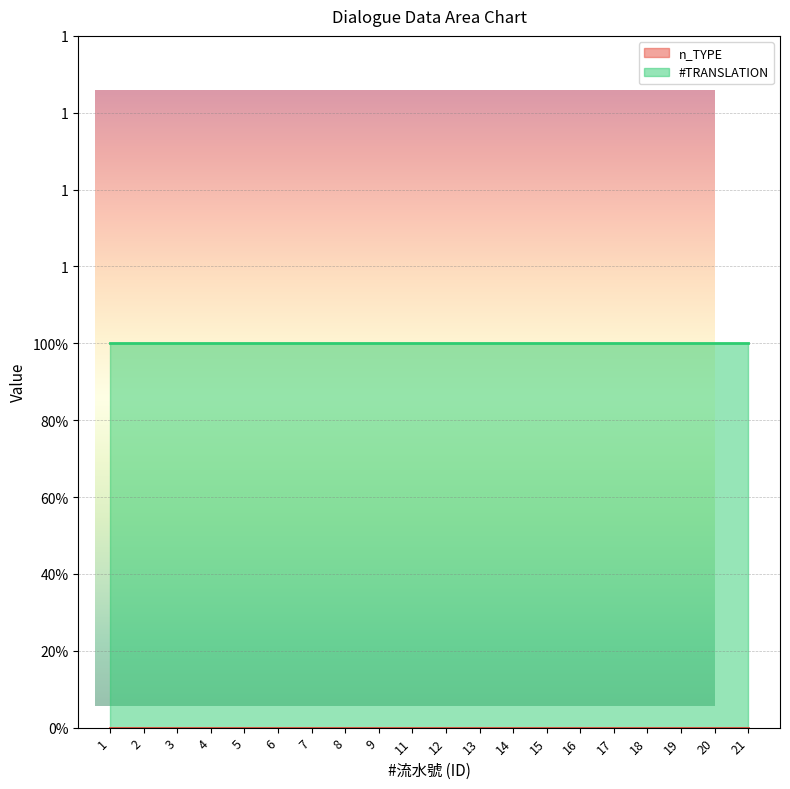

Which series has the widest spread of values?

n_TYPE